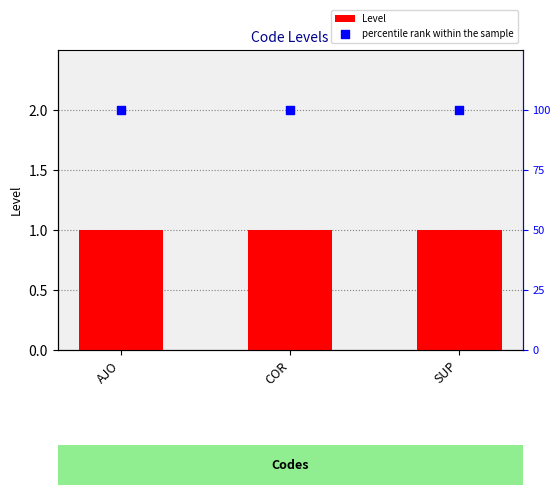

What are all the series names shown in the legend?

Level, percentile rank within the sample